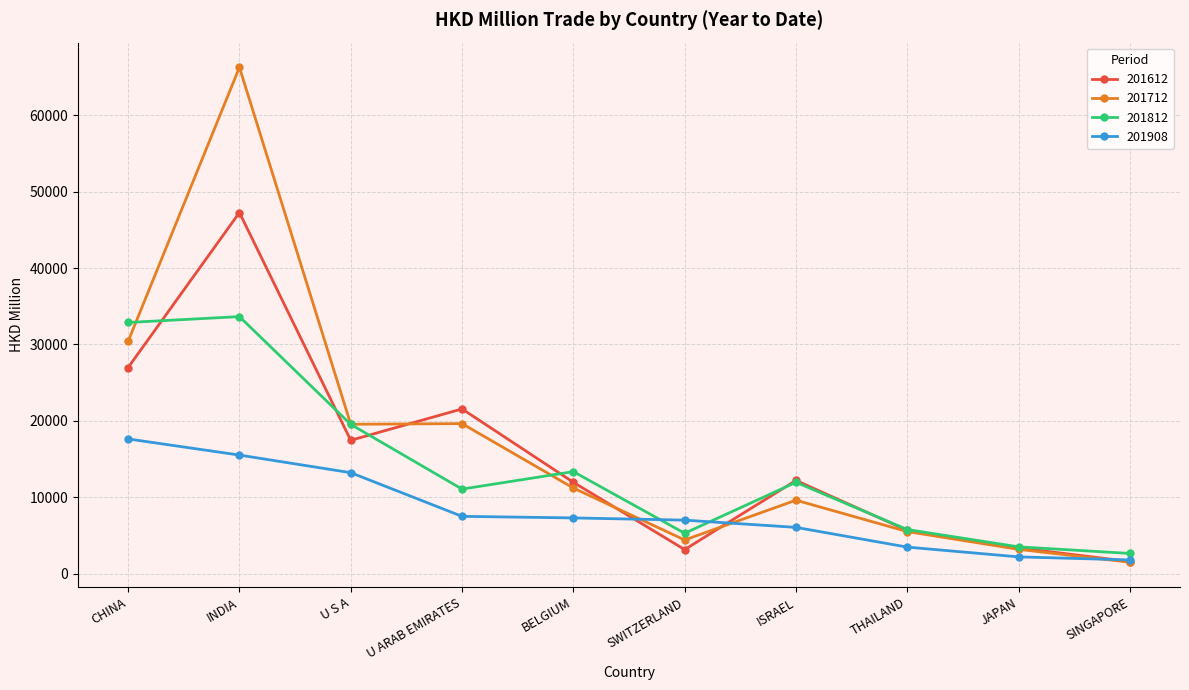

List the series in order of their peak value, highest first.

201712, 201612, 201812, 201908